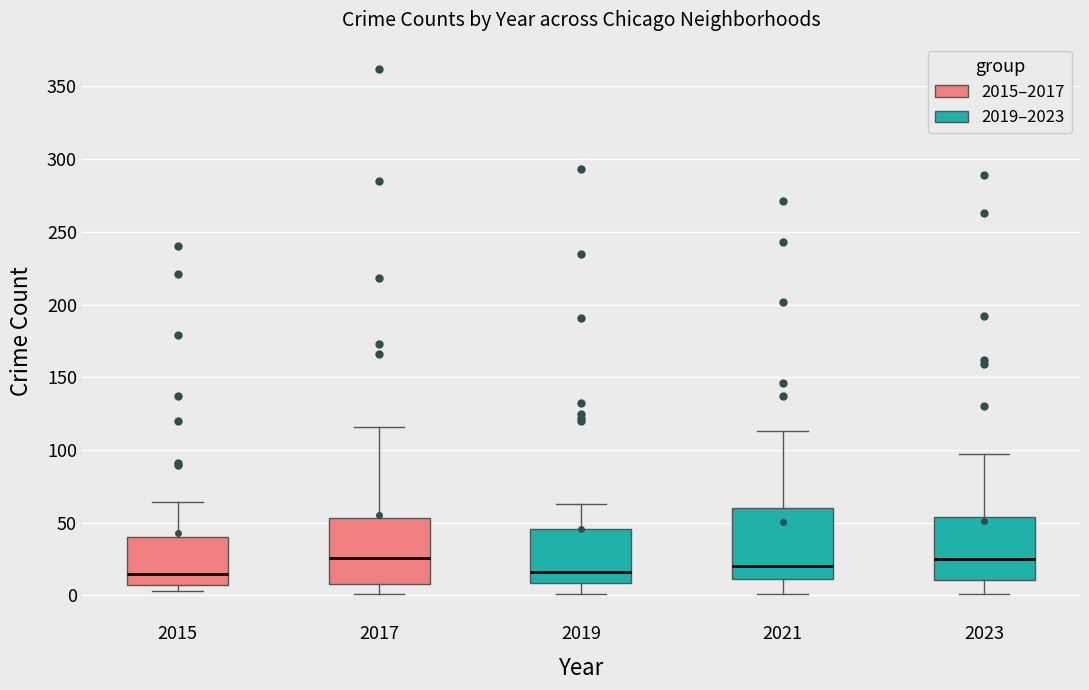

Reading left to right, transcribe this box plot: for each box, give where its median line is, the range the box spans, and where its two whiskers end, as read against the y-axis. The values are not printed on the chart, so give them approximately, as read against the axis.

2015: median 15, box 5 to 40, whiskers 5 (just below the box's lower edge) to 65
2017: median 25, box 10 to 55, whiskers 0 to 115
2019: median 15, box 10 to 45, whiskers 0 to 65
2021: median 20, box 10 to 60, whiskers 0 to 115
2023: median 25, box 10 to 55, whiskers 0 to 95